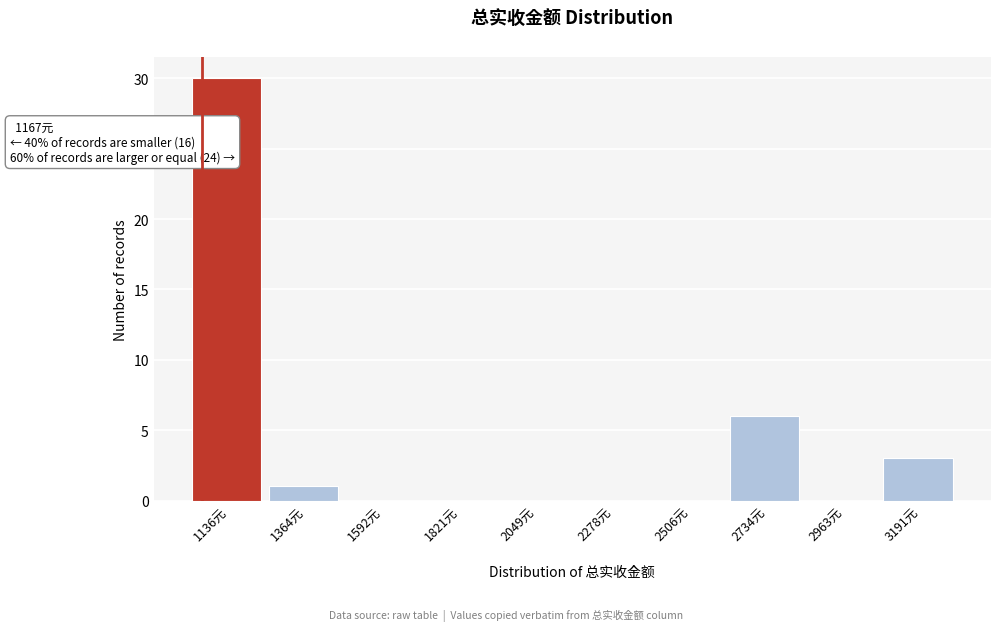

Reading right to left, what are all the values shown in this chart?

3191元=3	2963元=0	2734元=6	2506元=0	2278元=0	2049元=0	1821元=0	1592元=0	1364元=1	1136元=30